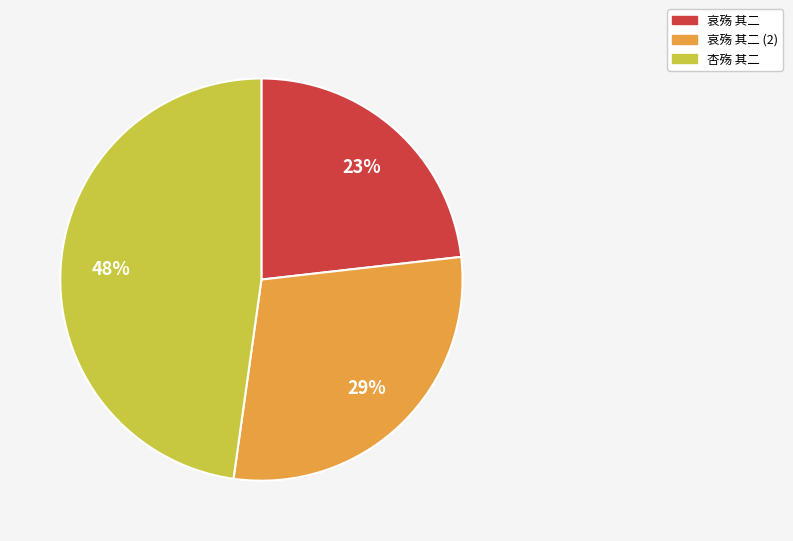

Combined, do 哀殇 其二 (2) and 哀殇 其二 account for over 50%?

Yes